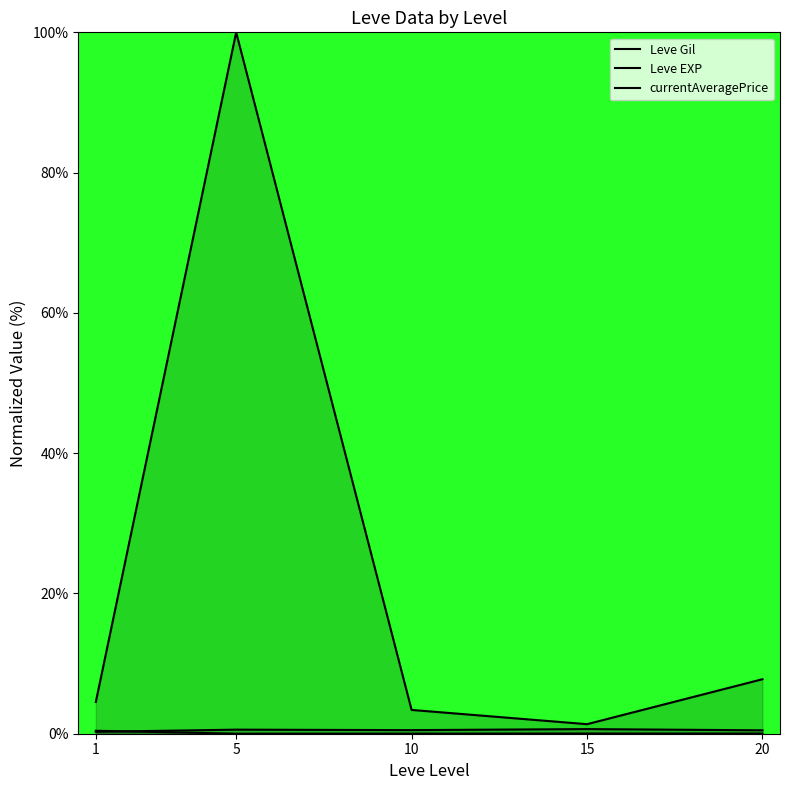

What is the approximate value of Leve Gil at 1?

0.3